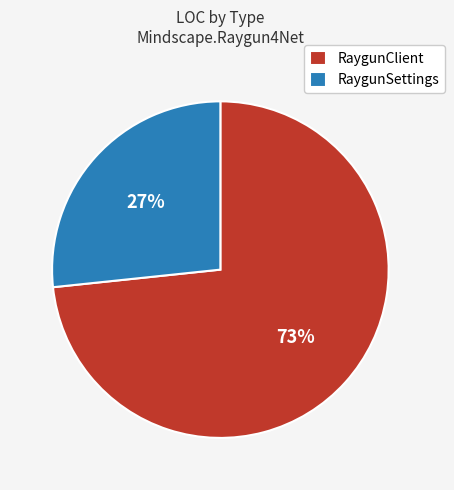

To the nearest percent, what is the combined percentage of RaygunClient and RaygunSettings?

100%